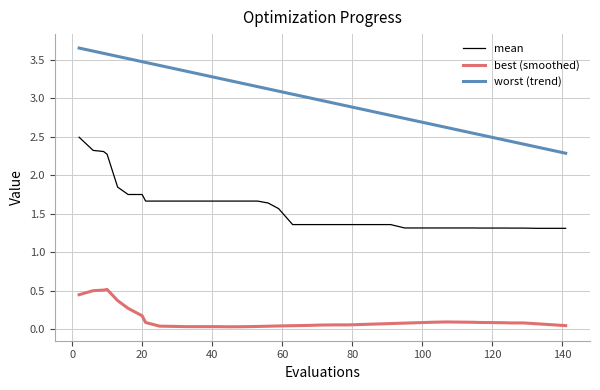

Which series has the widest spread of values?

worst (trend)